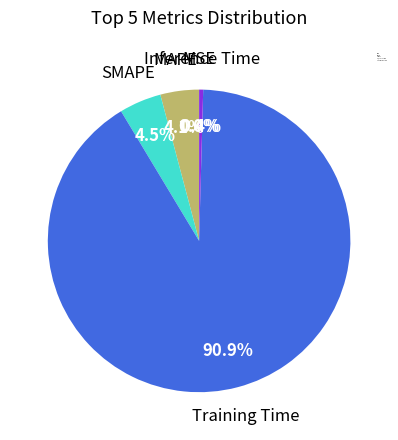

Which slice is the largest?

Training Time